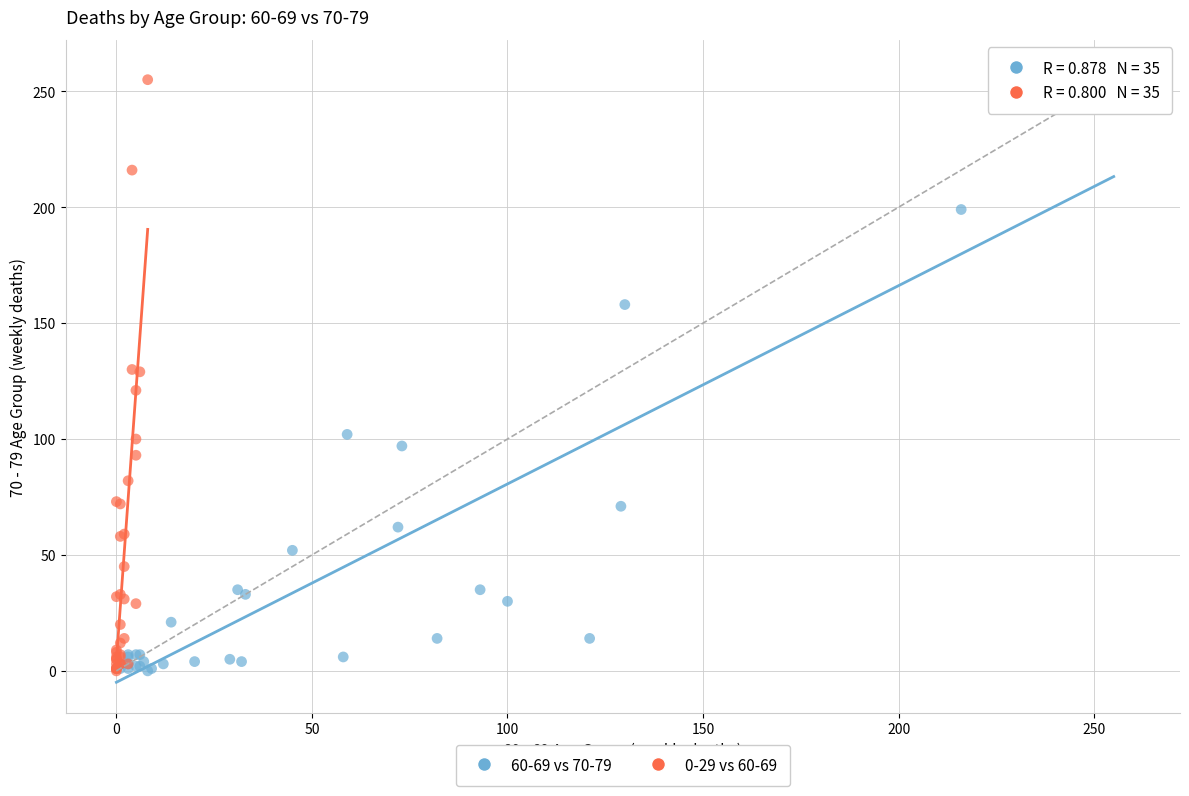

What are all the series names shown in the legend?

60-69 vs 70-79, 0-29 vs 60-69